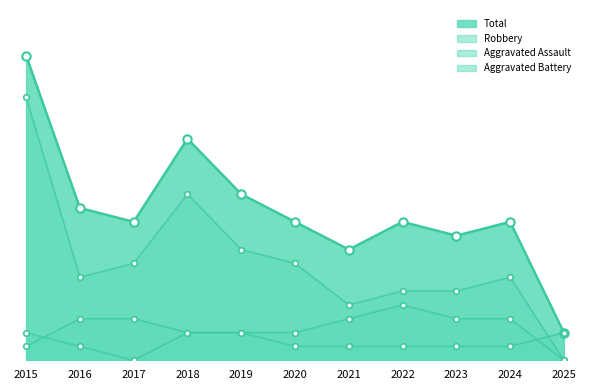

Reading right to left, list all the values displayed in this chart.

Total: 2025=2	2024=10	2023=9	2022=10	2021=8	2020=10	2019=12	2018=16	2017=10	2016=11	2015=22
Aggravated Assault: 2025=2	2024=1	2023=1	2022=1	2021=1	2020=1	2019=2	2018=2	2017=0	2016=1	2015=2
Aggravated Battery: 2025=0	2024=3	2023=3	2022=4	2021=3	2020=2	2019=2	2018=2	2017=3	2016=3	2015=1
Robbery: 2025=0	2024=6	2023=5	2022=5	2021=4	2020=7	2019=8	2018=12	2017=7	2016=6	2015=19